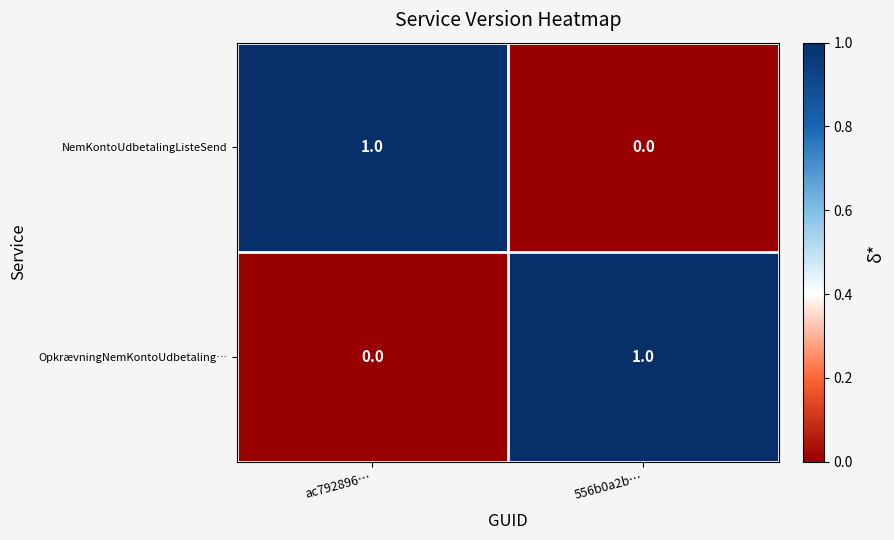

True or false: NemKontoUdbetalingListeSend has a value of 0 at 556b0a2b….

True